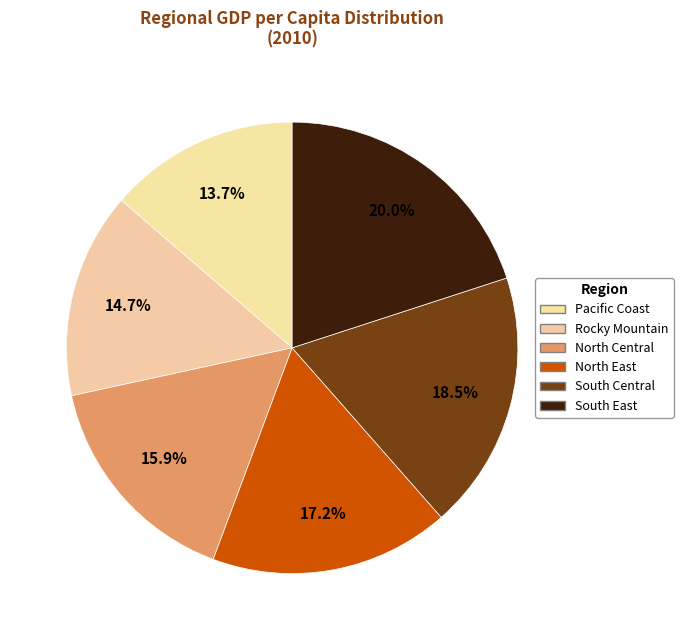

How many slices are in this pie chart?

6